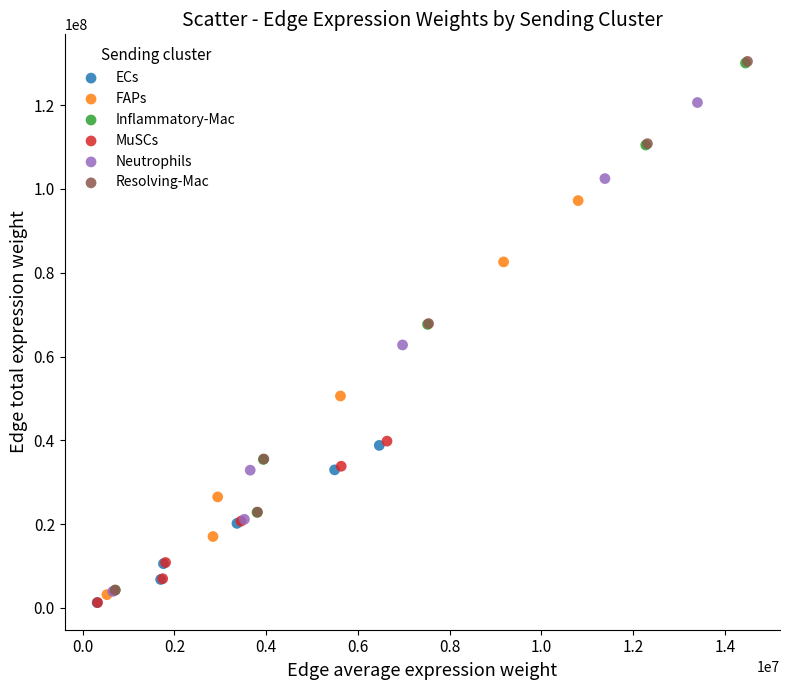

Which series has the widest spread of Y values?

Resolving-Mac